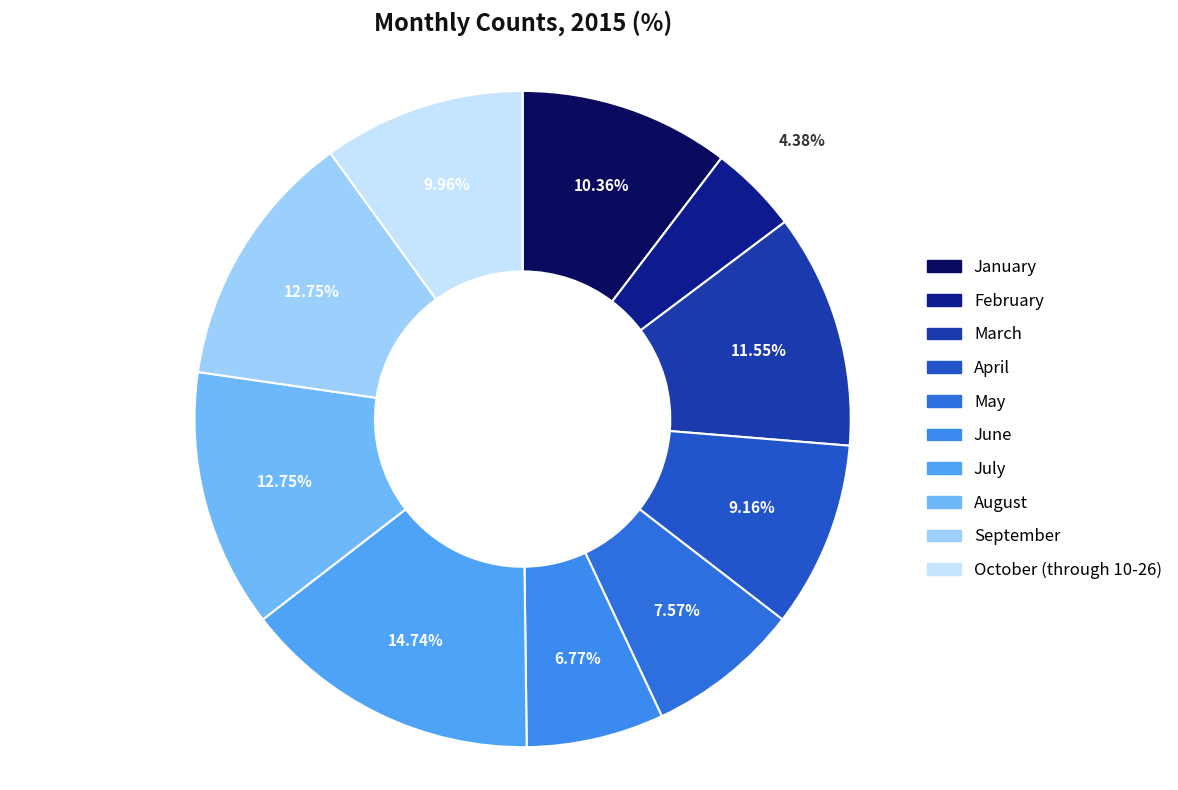

What percentage is the February slice, to the nearest percent?

4%